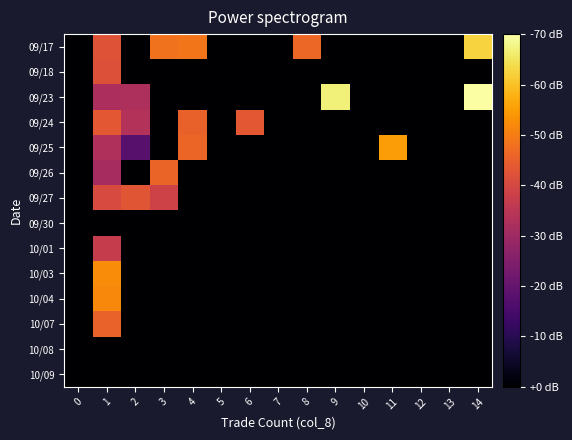

What is the maximum value shown in the chart?

61.5